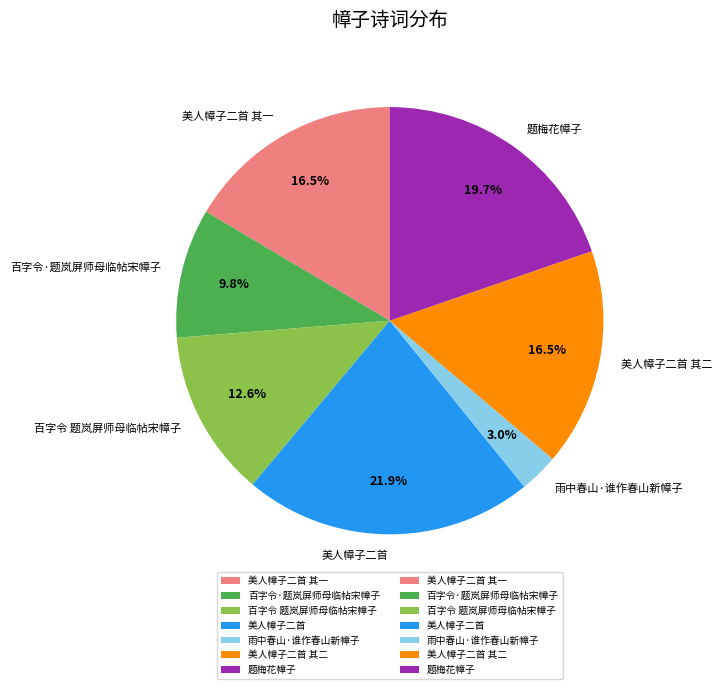

Which category has the smallest portion of the pie?

雨中春山·谁作春山新幛子